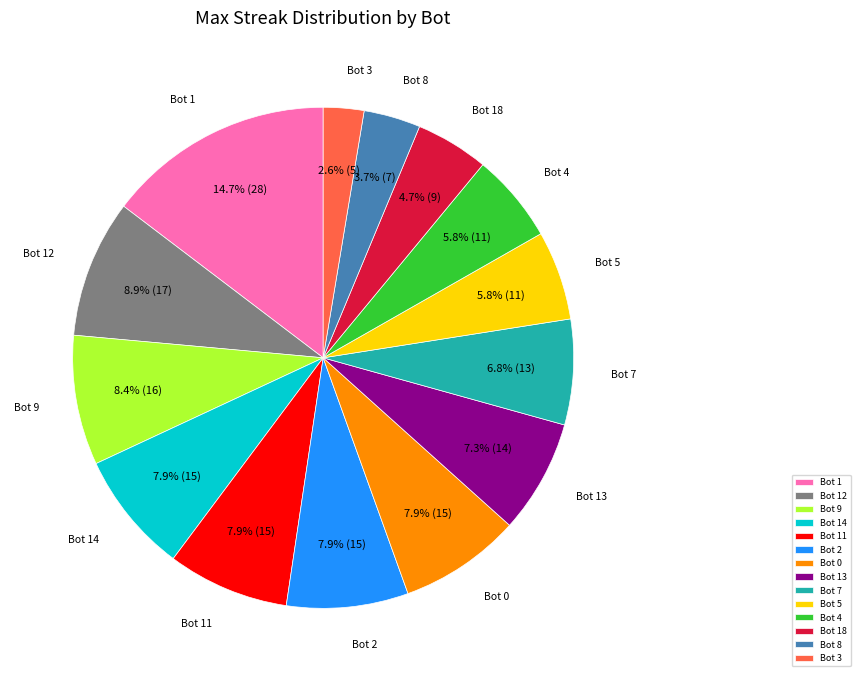

How many slices are in this pie chart?

14